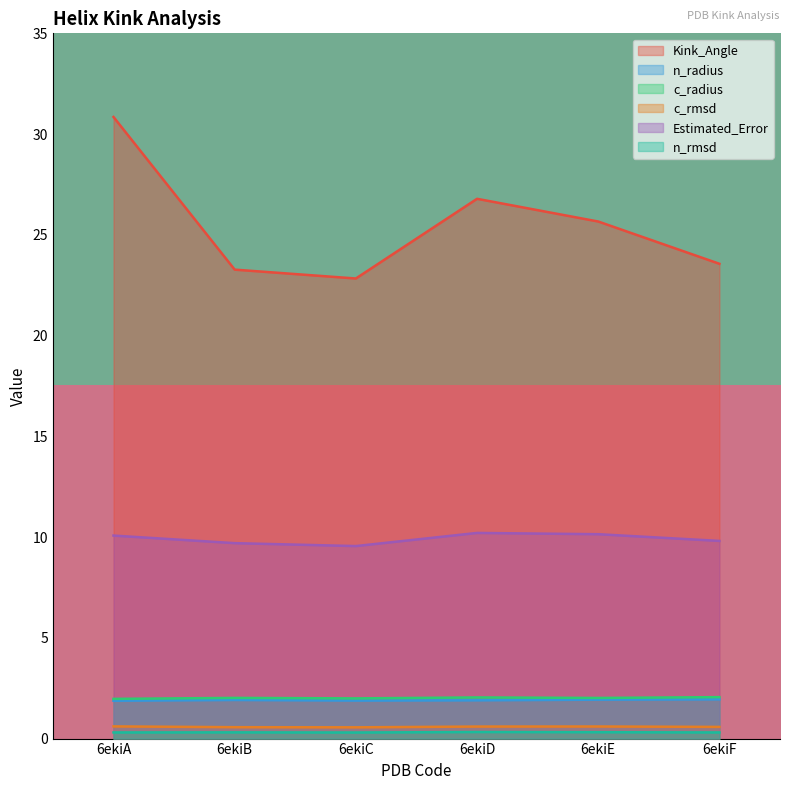

At which label does Kink_Angle first exceed 25?

6ekiA